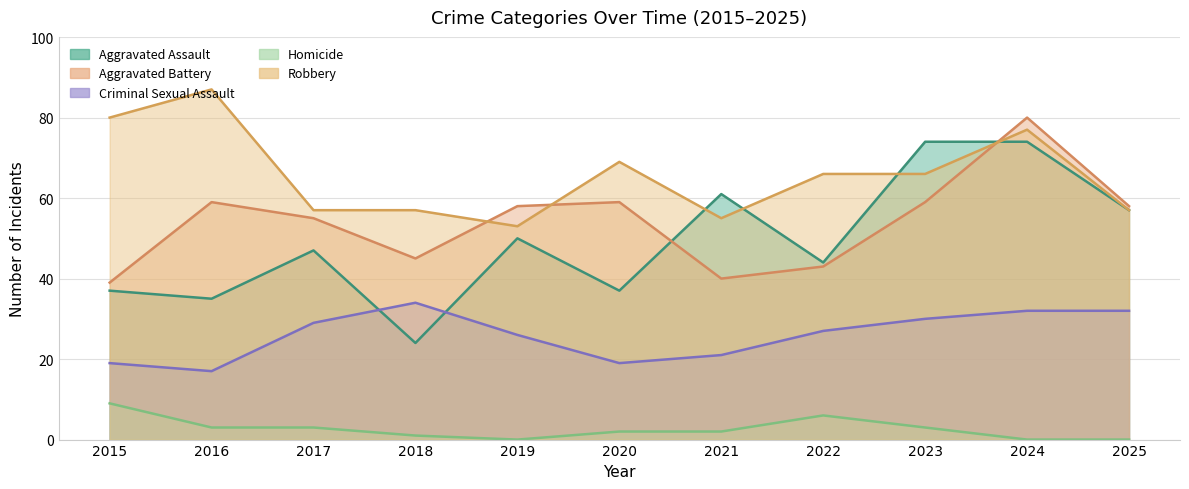

Between 2025 and 2021, which is larger?

2021